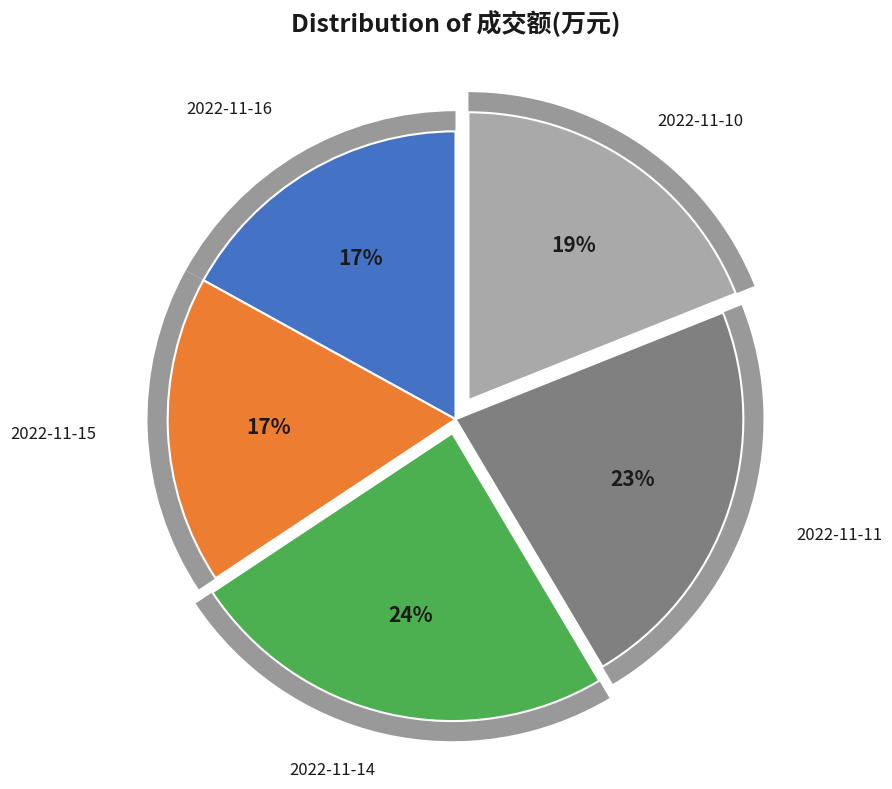

Is 2022-11-11 the majority of the pie?

No